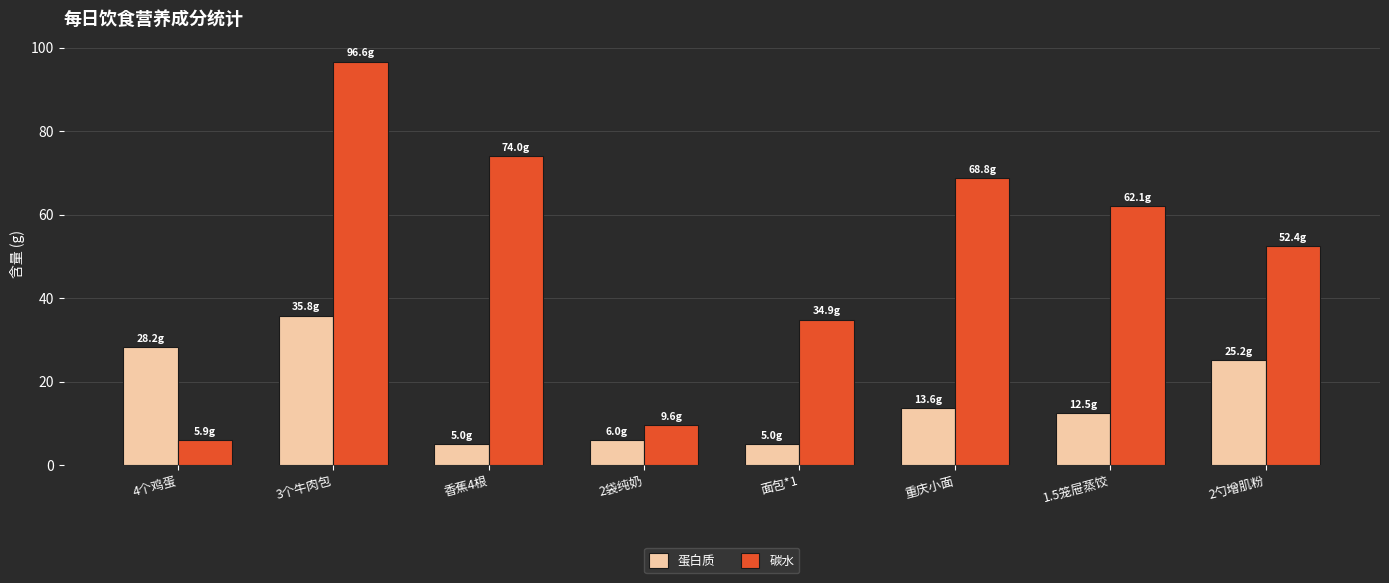

At which category is the sum across all series the highest?

3个牛肉包